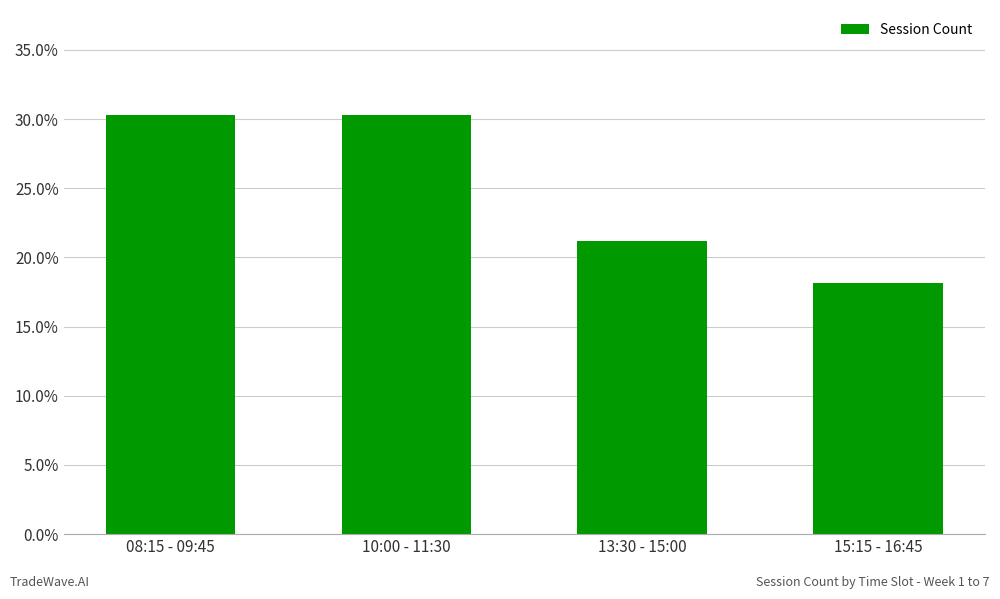

Rank the categories by value from lowest to highest.

15:15 - 16:45, 13:30 - 15:00, 08:15 - 09:45, 10:00 - 11:30